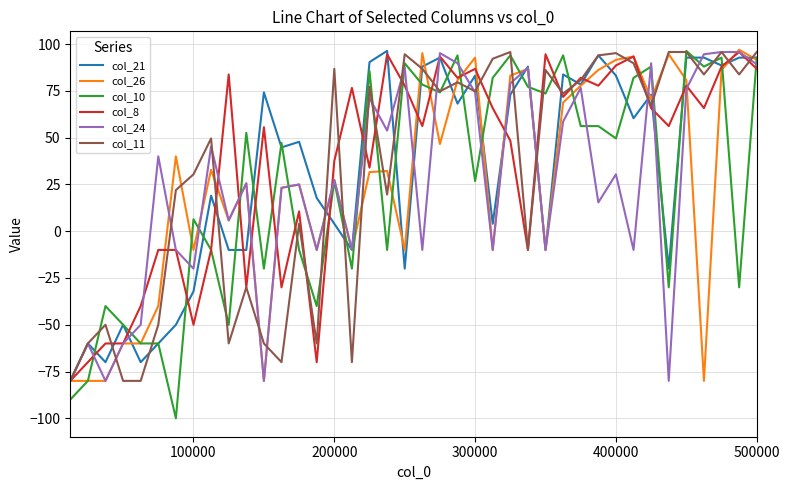

Which series has the widest spread of values?

col_10